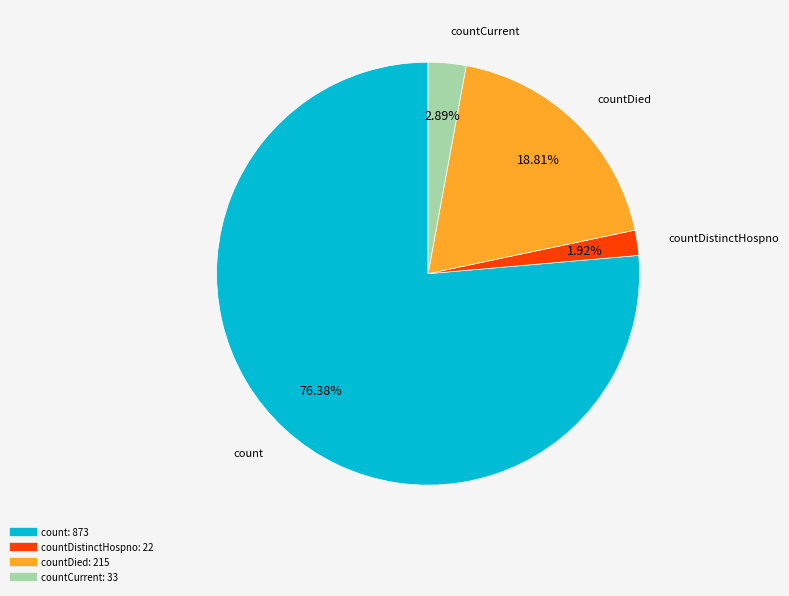

Is there any slice that represents more than half of the pie?

Yes